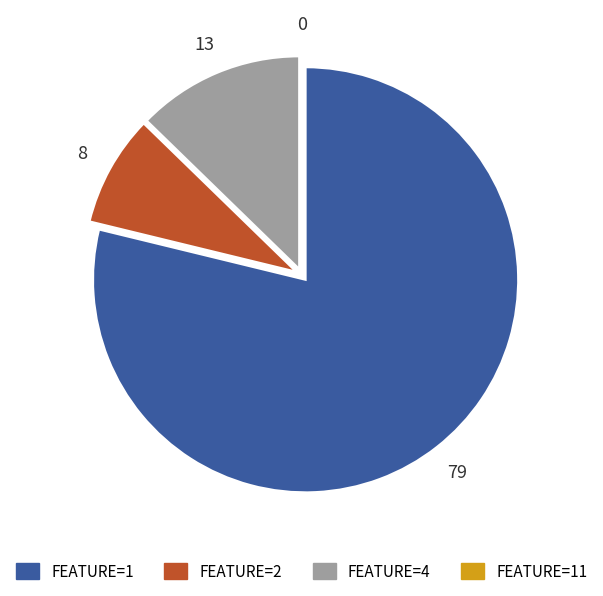

Is it true that FEATURE=4 is 13% of the pie?

True